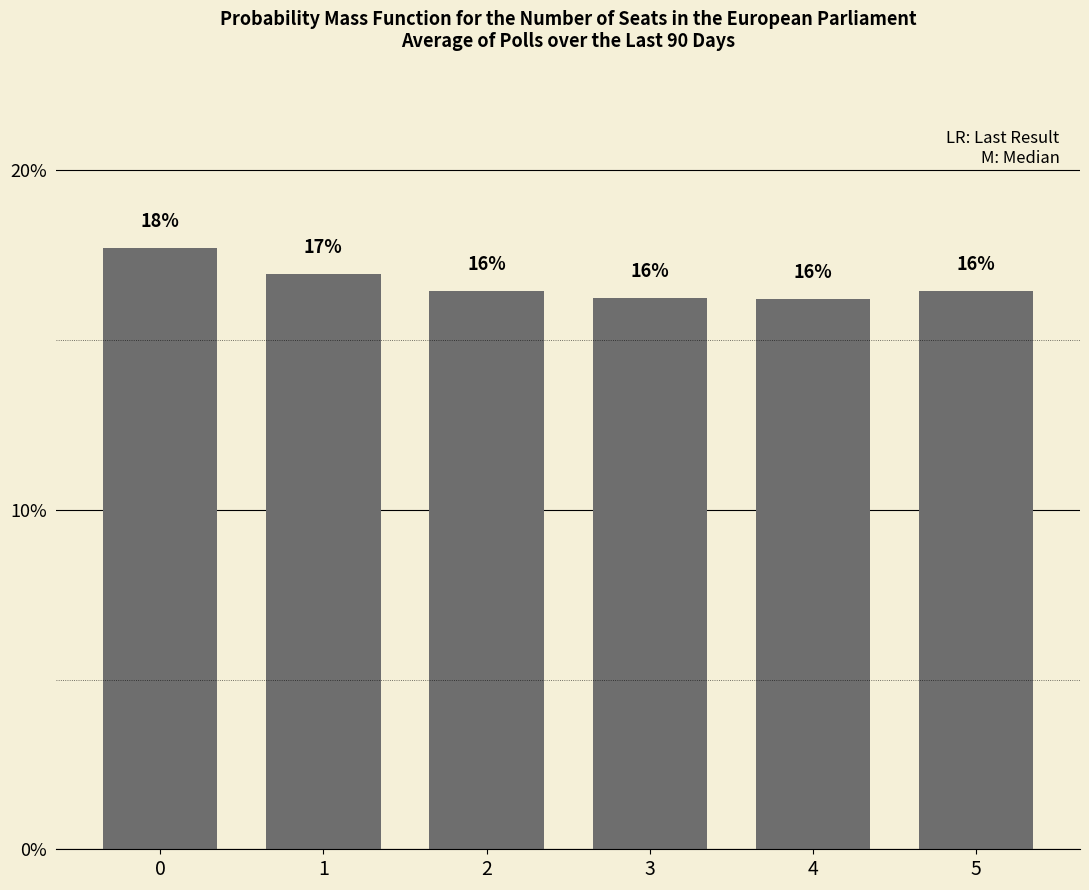

Reading left to right, transcribe all the data shown in this chart.

0=17.7	1=16.9	2=16.5	3=16.2	4=16.2	5=16.4